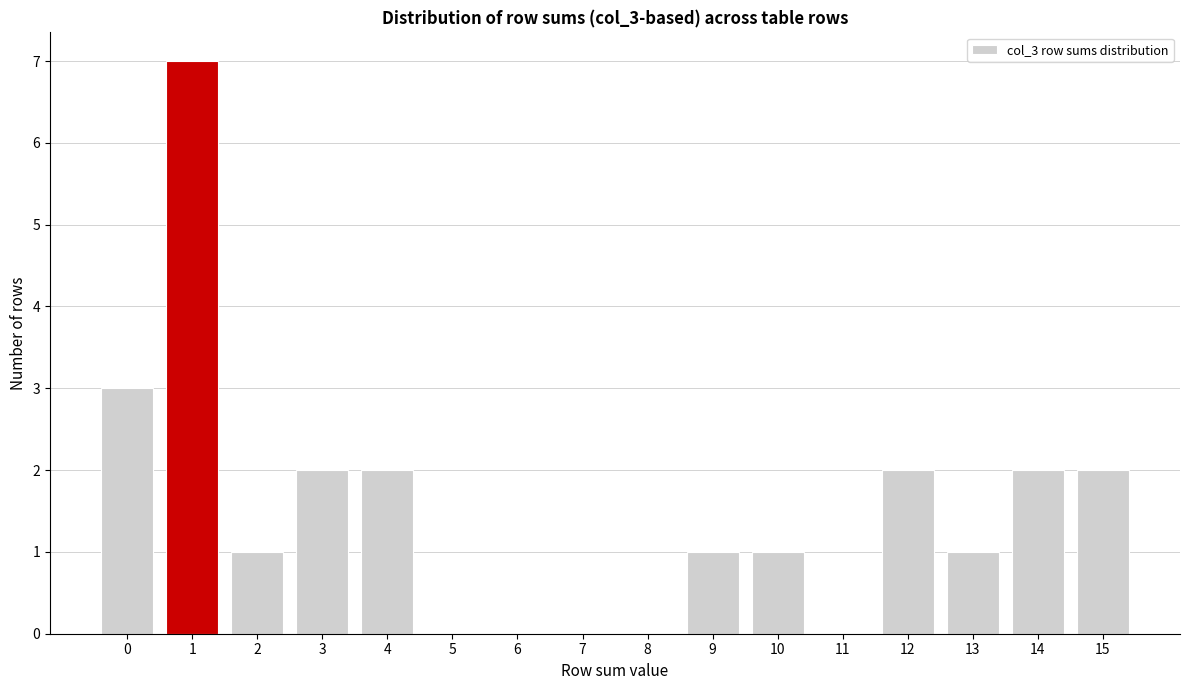

Reading left to right, list all the values displayed in this chart.

0=3	1=7	2=1	3=2	4=2	5=0	6=0	7=0	8=0	9=1	10=1	11=0	12=2	13=1	14=2	15=2